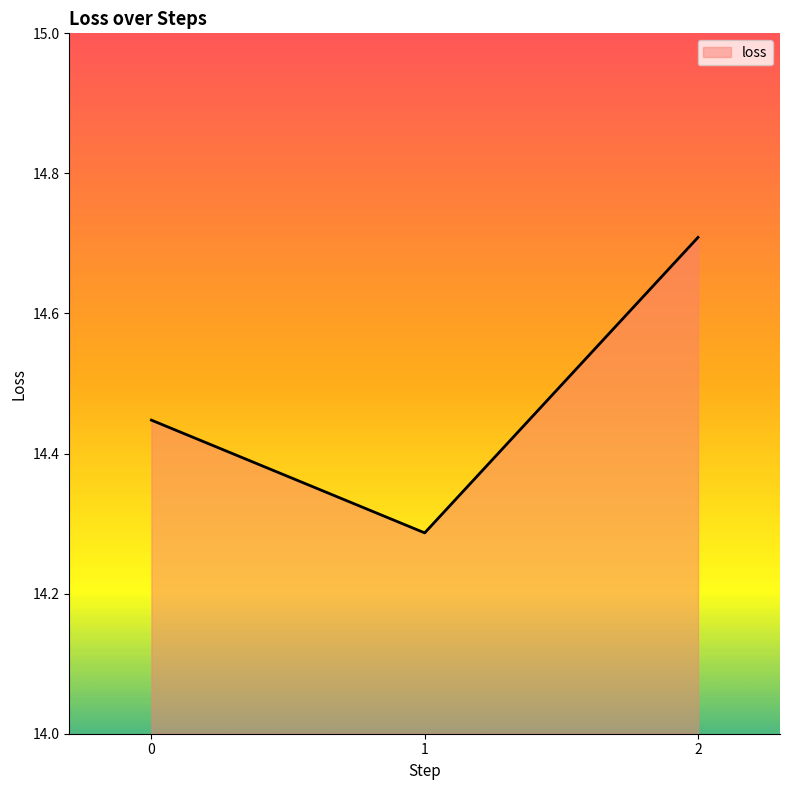

What is the ratio of the value at 1 to the value at 0?

1.0